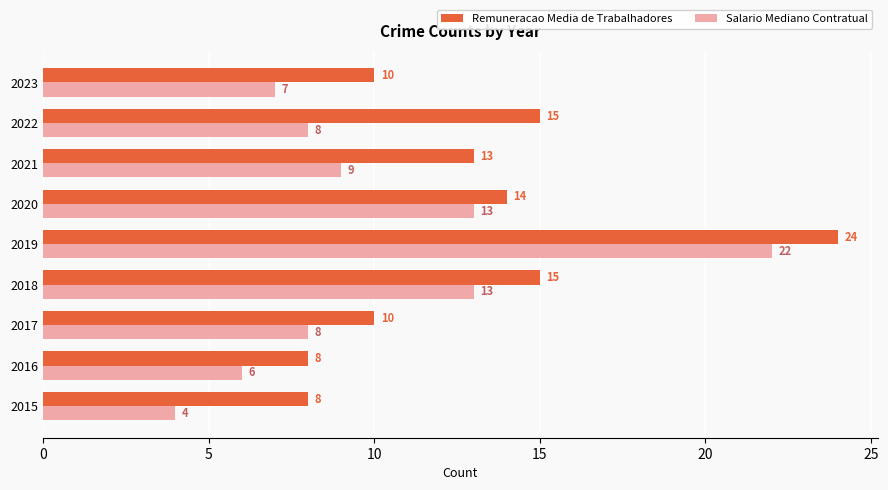

At which label does Remuneracao Media de Trabalhadores reach its peak?

2019